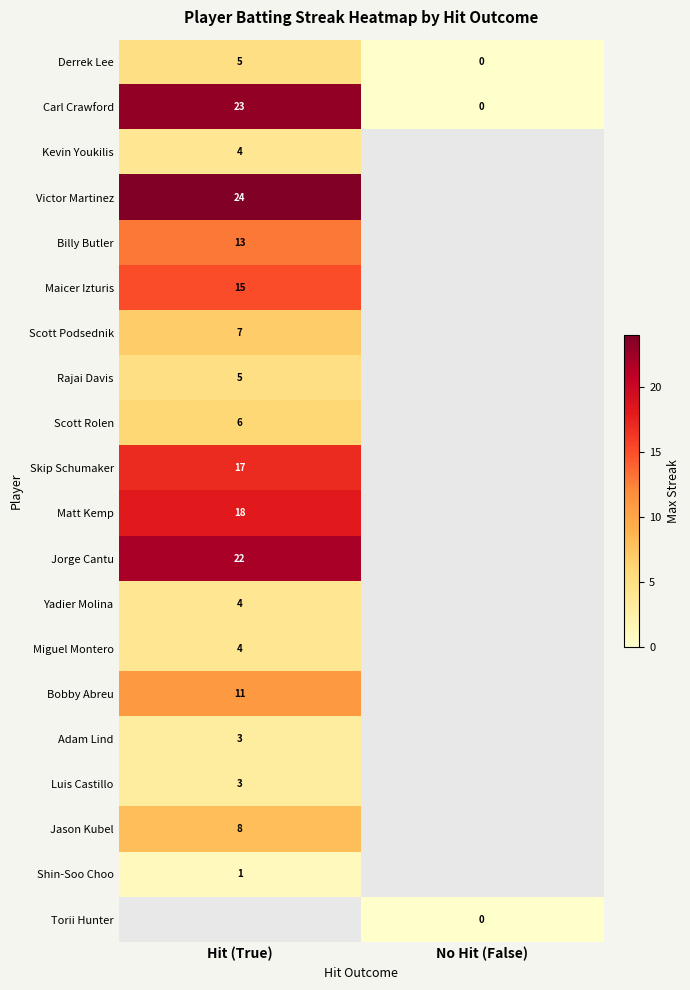

Which category has the lowest value across all series?

No Hit (False)